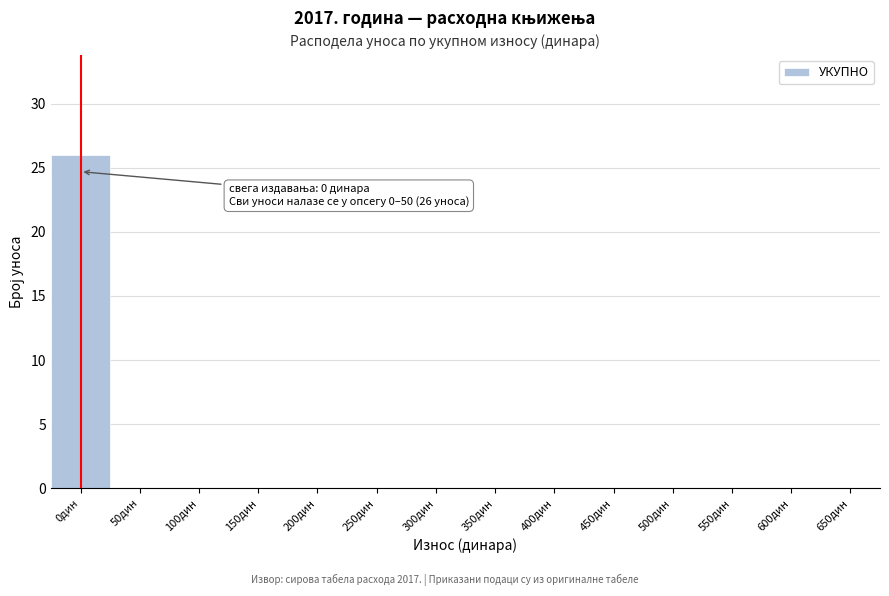

Reading left to right, transcribe all the data shown in this chart.

0дин=26	50дин=0	100дин=0	150дин=0	200дин=0	250дин=0	300дин=0	350дин=0	400дин=0	450дин=0	500дин=0	550дин=0	600дин=0	650дин=0